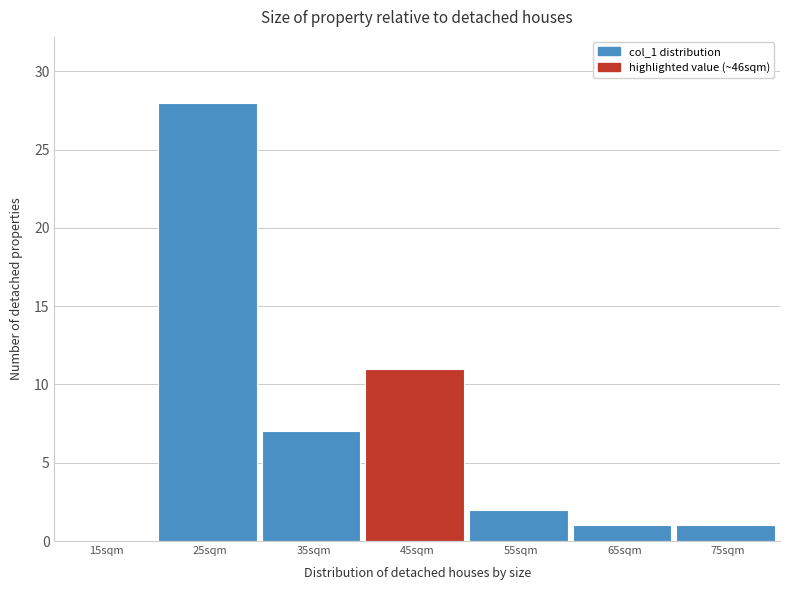

Reading left to right, what are all the values shown in this chart?

15sqm=0	25sqm=28	35sqm=7	45sqm=11	55sqm=2	65sqm=1	75sqm=1